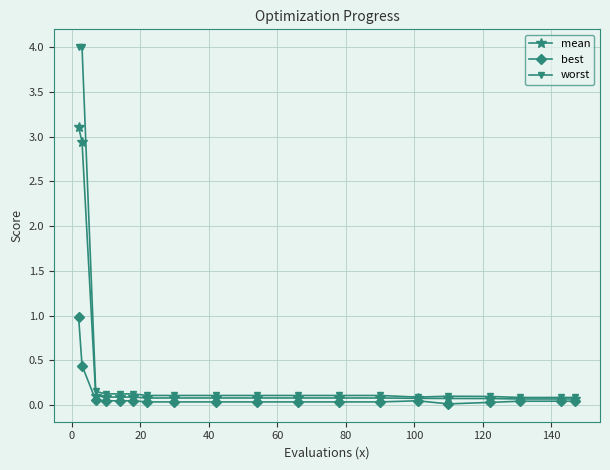

What is the maximum value for best?

1.0